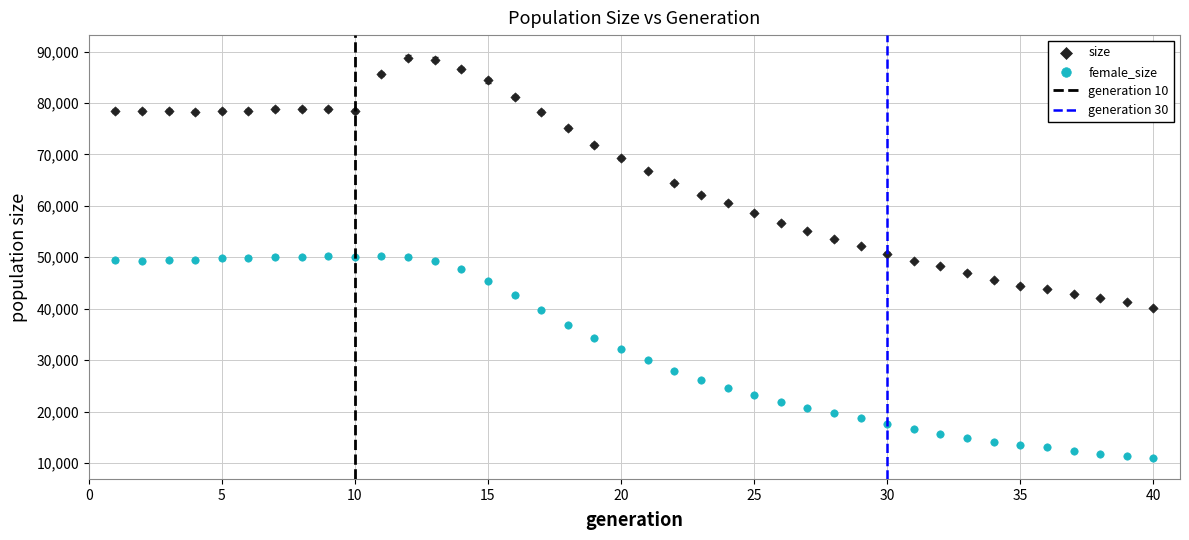

Which series reaches the minimum Y coordinate?

female_size